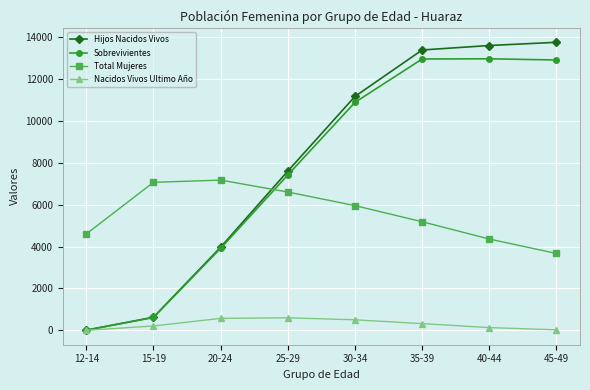

Is the value of Hijos Nacidos Vivos at 35-39 greater than the value of Sobrevivientes at 15-19?

Yes